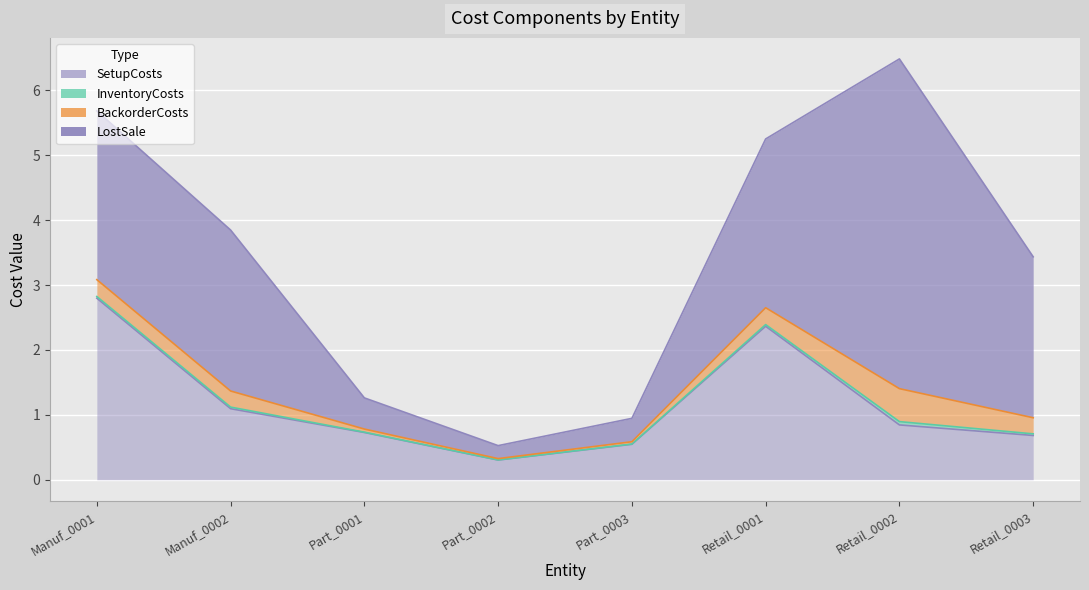

Which series has the largest total across all categories?

LostSale